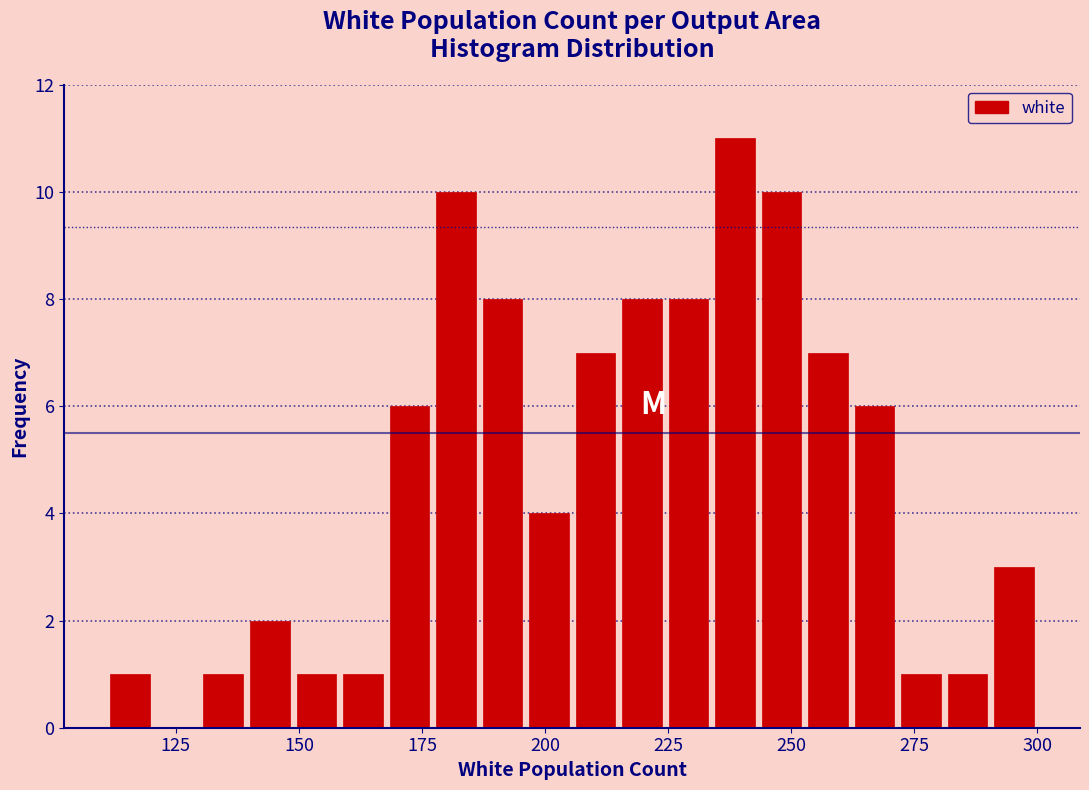

Read against the x-axis, roughly where is the centre of the tallest bar?

240